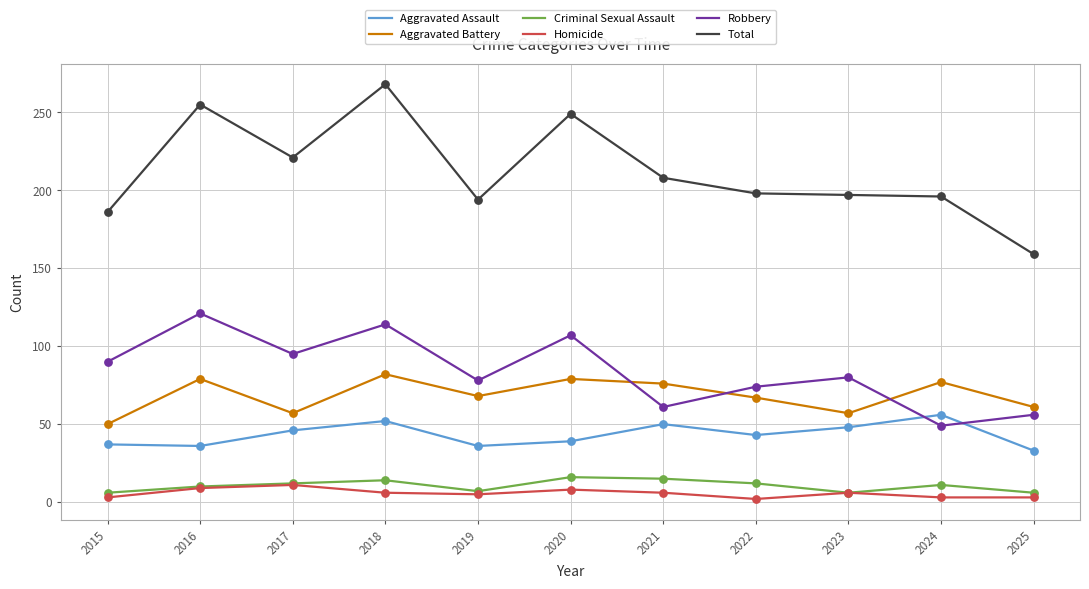

Which series has the largest total across all categories?

Total